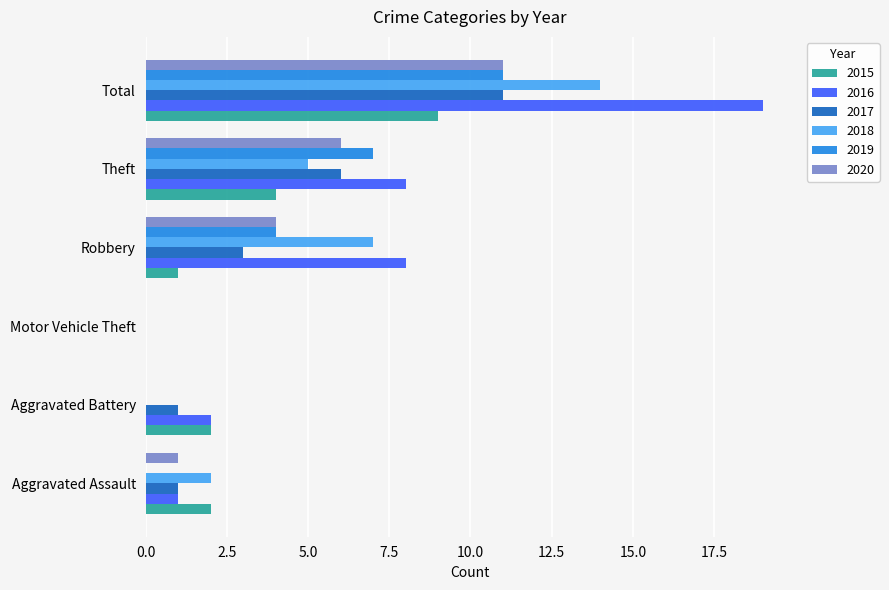

What is the highest value of the 2019 series?

11